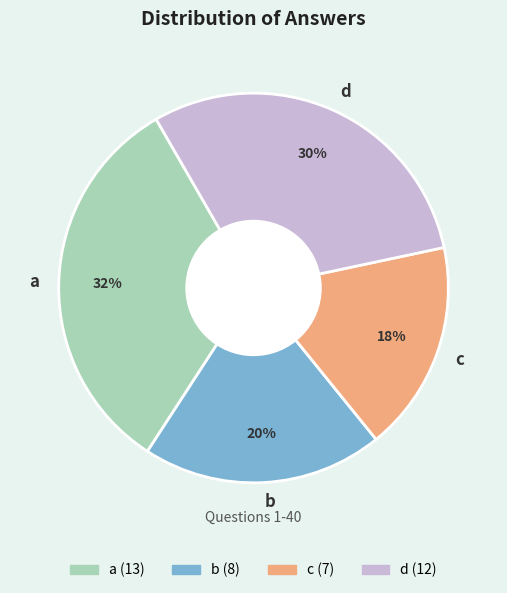

Do c and d together represent more than half of the pie?

No